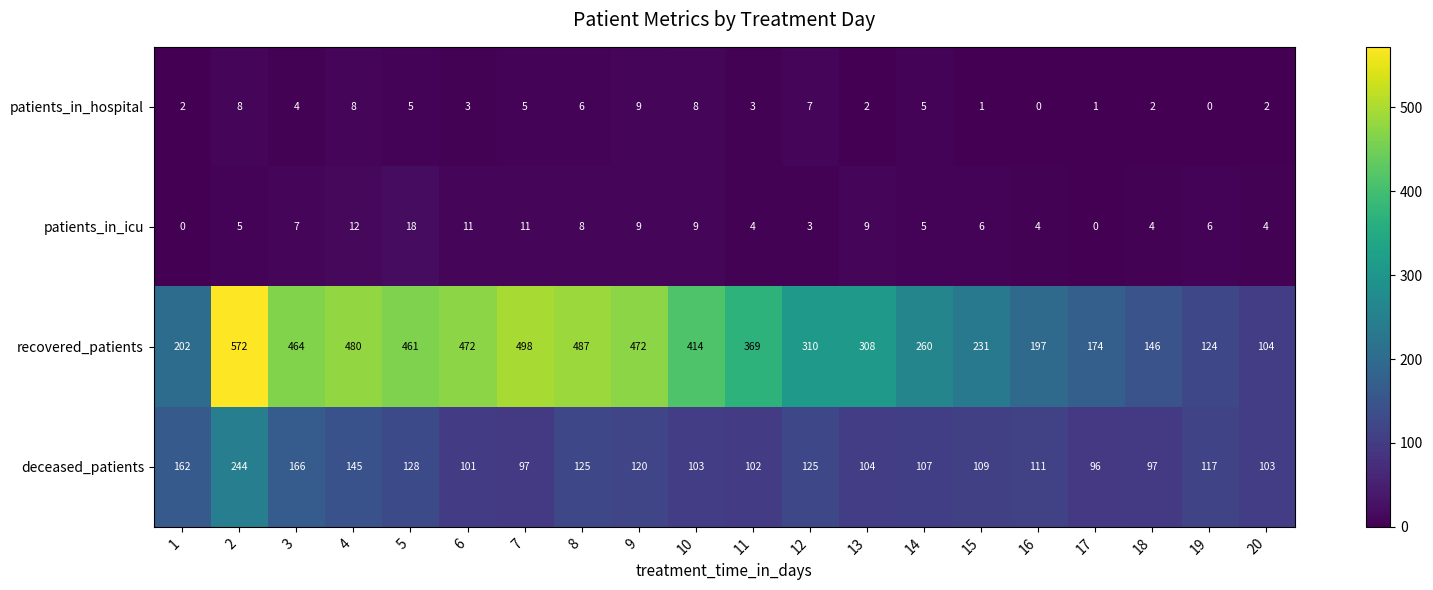

What is the sum of the patients_in_hospital values at 5 and 11?

8